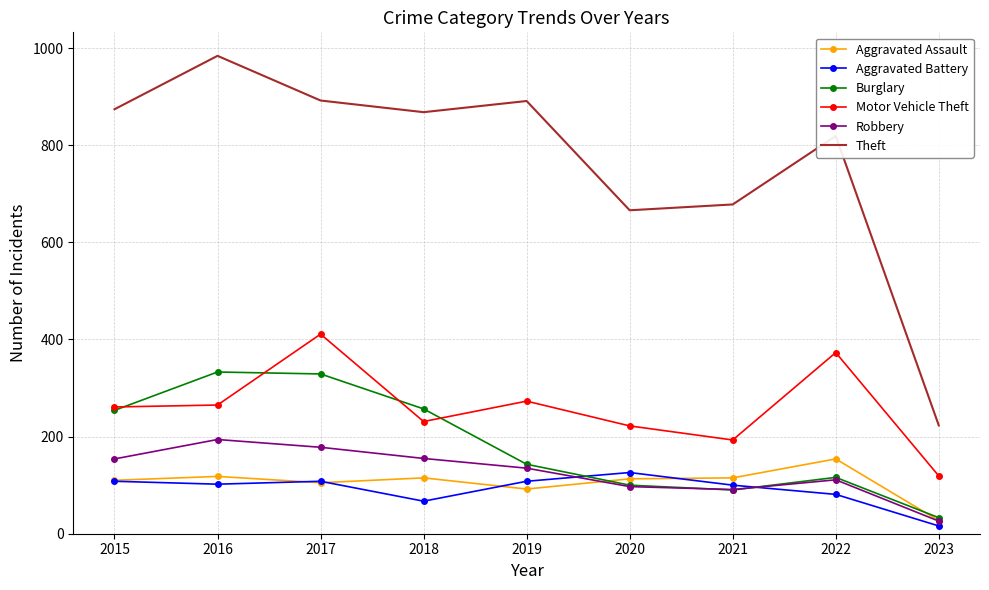

Between 2015 and 2018, which series saw the biggest shift?

Aggravated Battery